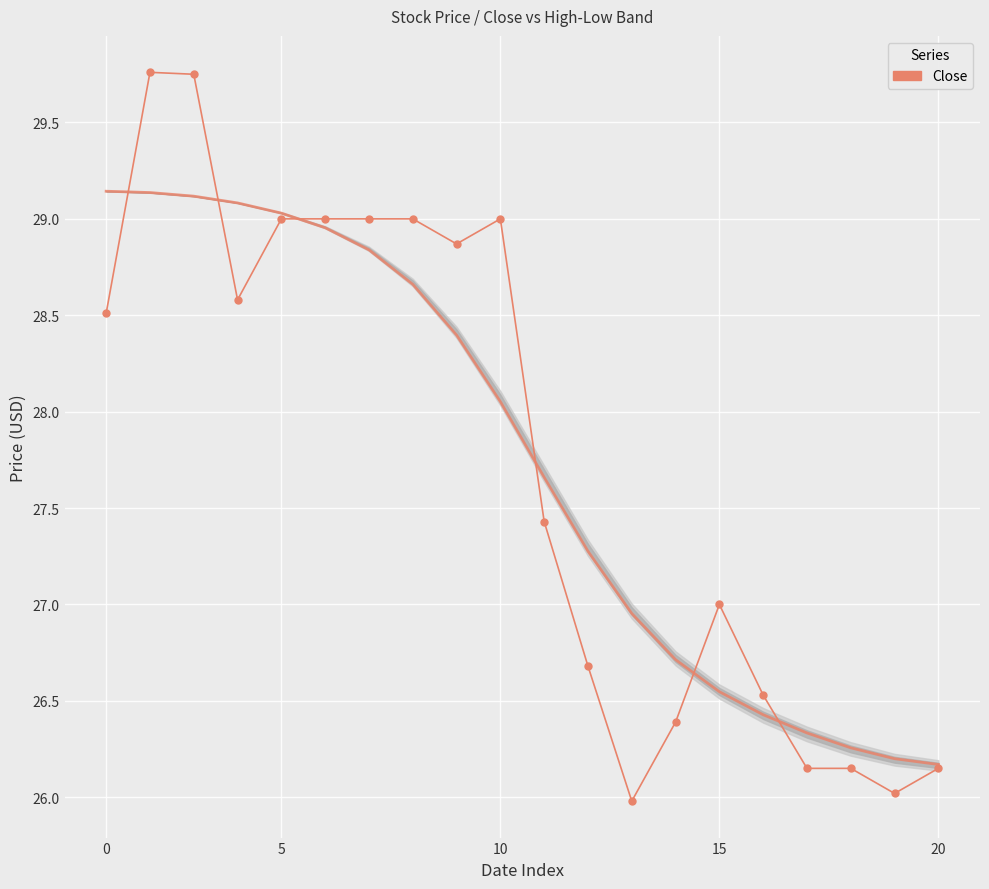

What is the smallest value displayed?

26.0